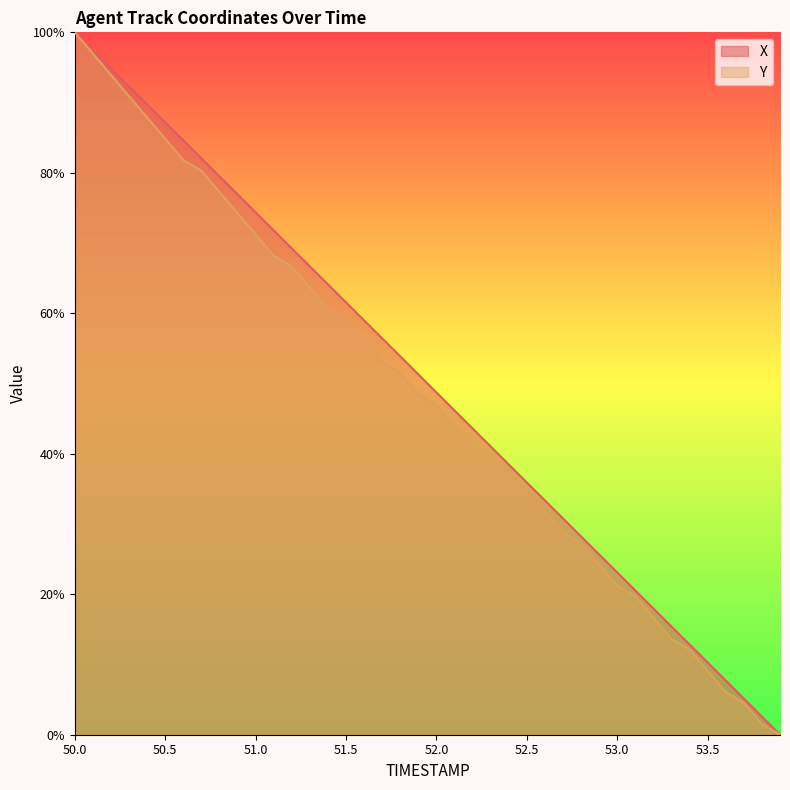

How many lines are shown in the chart?

2